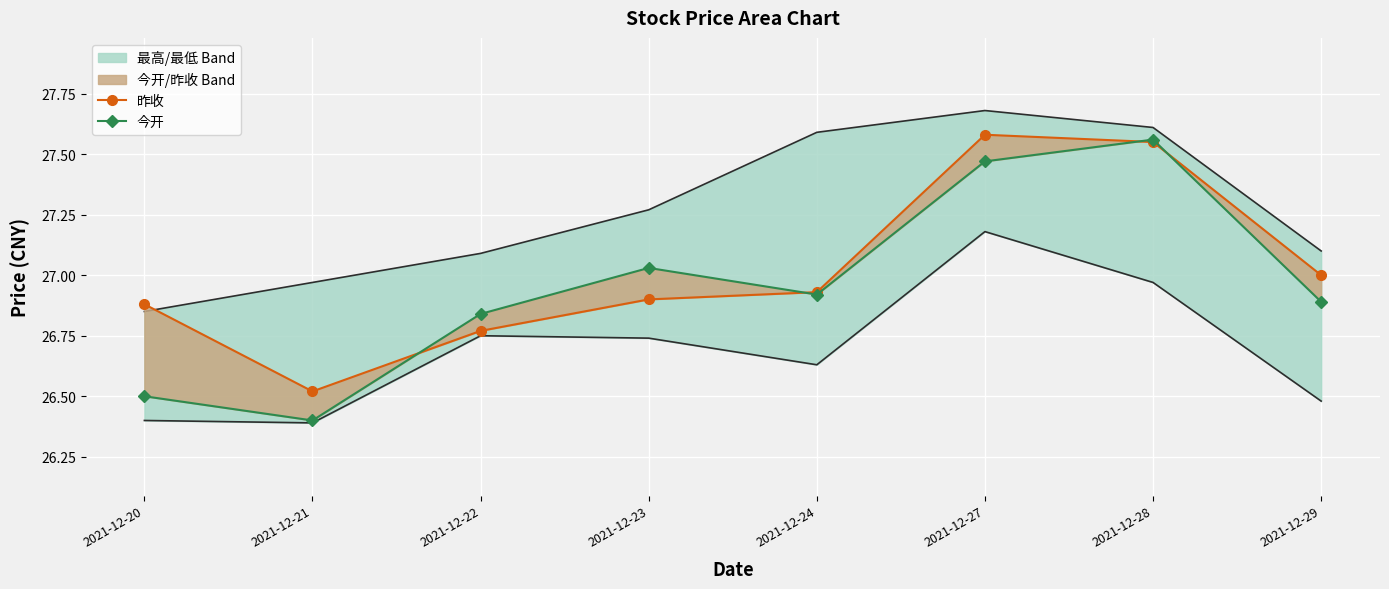

True or false: 昨收 has a value of 46.3 at 2021-12-22.

False